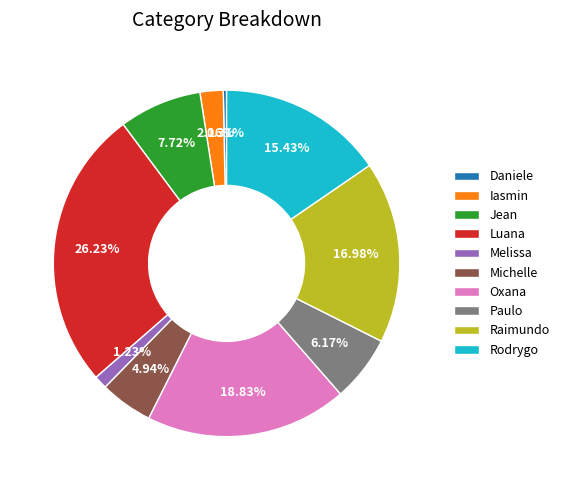

Rank the categories by value from highest to lowest.

Luana, Oxana, Raimundo, Rodrygo, Jean, Paulo, Michelle, Iasmin, Melissa, Daniele